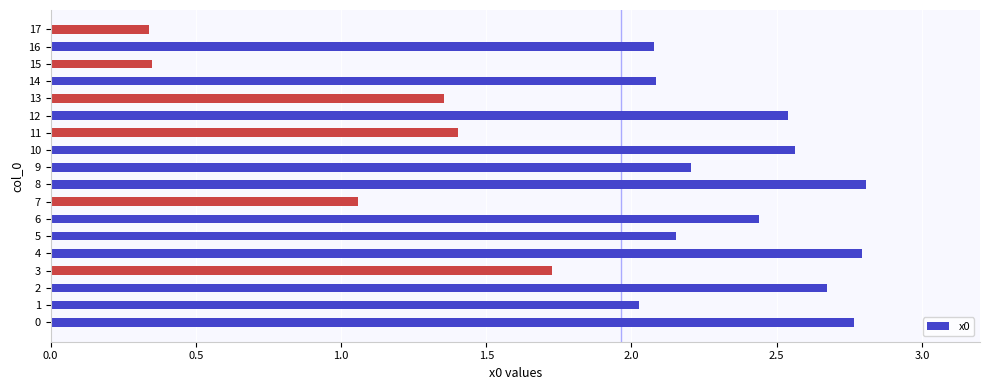

Is it true that the value at 11 is 1.4?

True